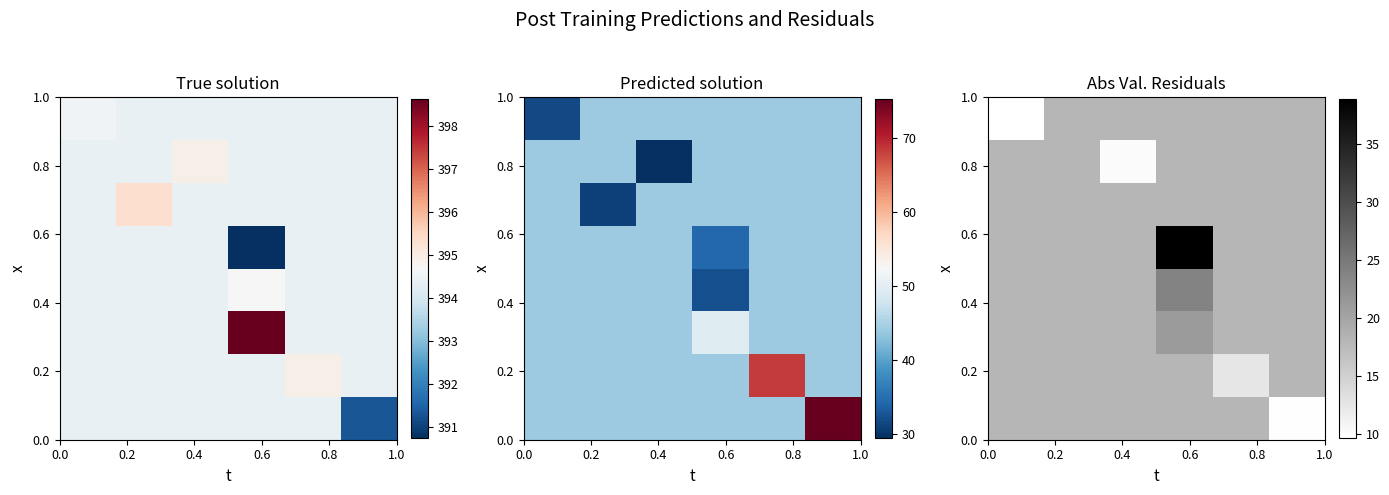

What is the total value across all series at 0.6?

174.1